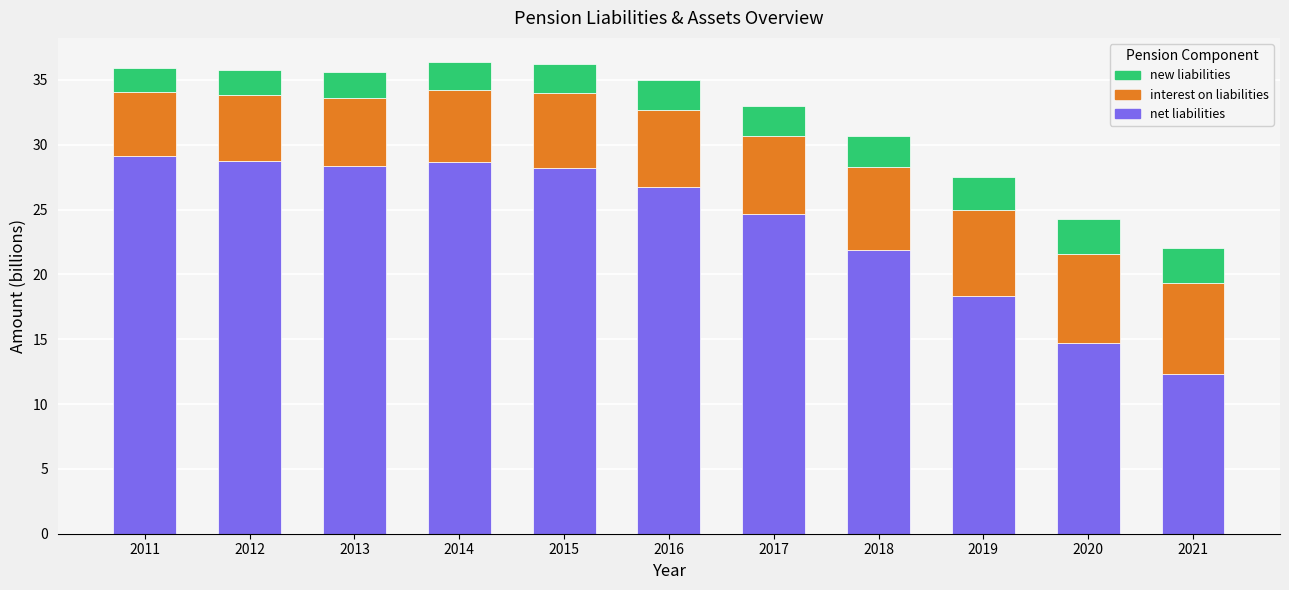

What is the total value across all series at 2016?

35.0